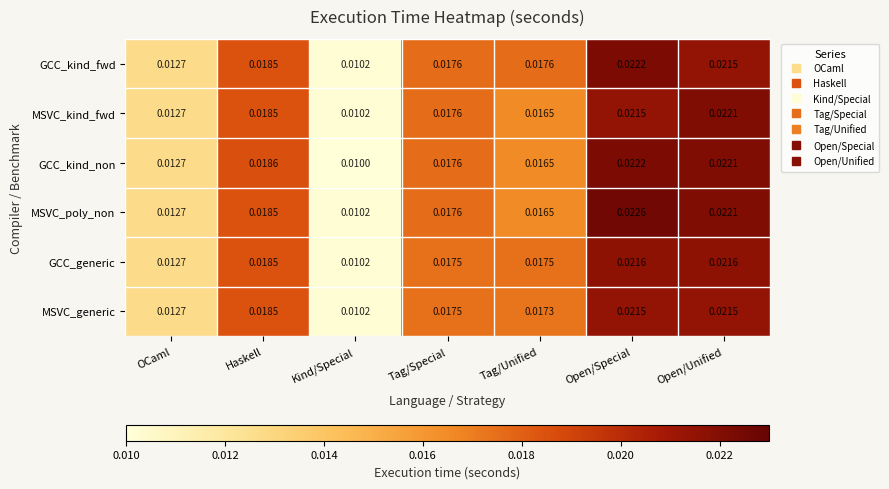

Which series has the widest spread of values?

MSVC_poly_non